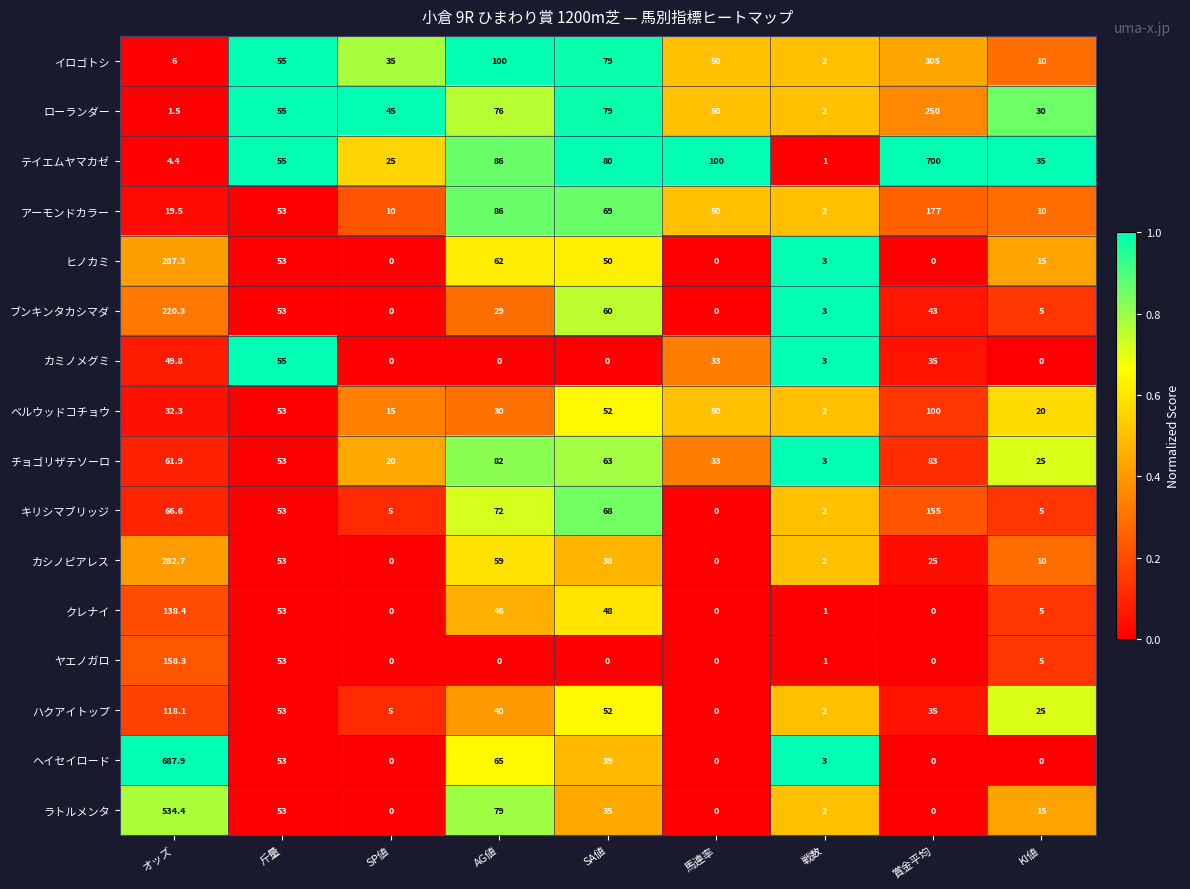

At which category is the sum across all series the highest?

オッズ